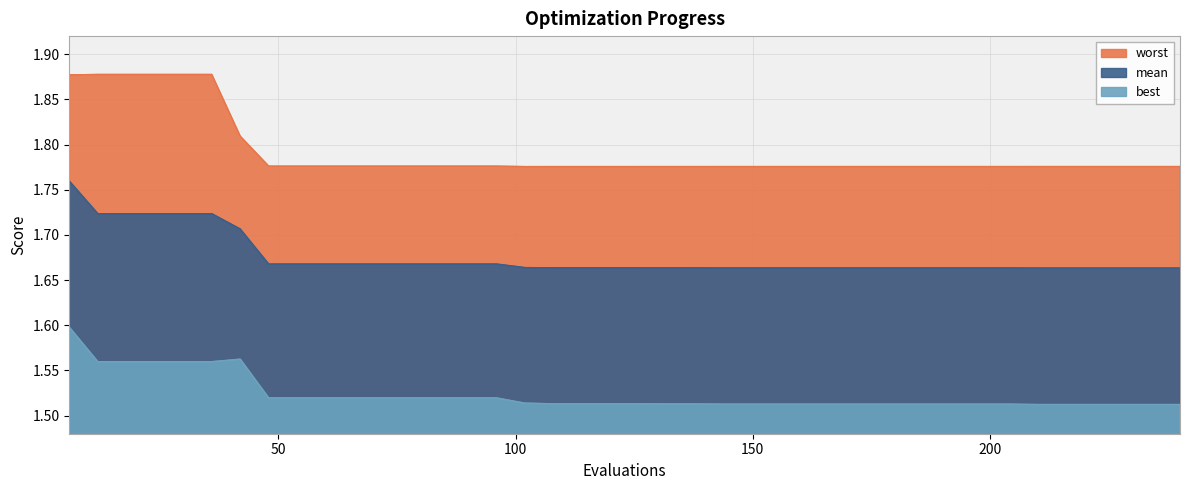

Is the value of best at 35 greater than the value of worst at 27?

No